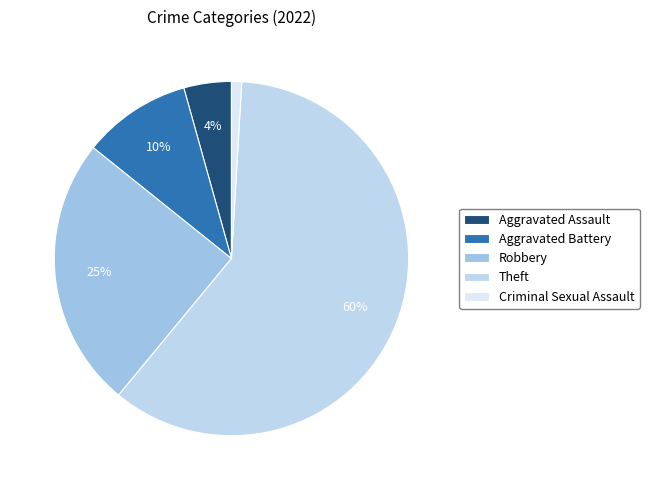

Count the number of slices in the pie.

5